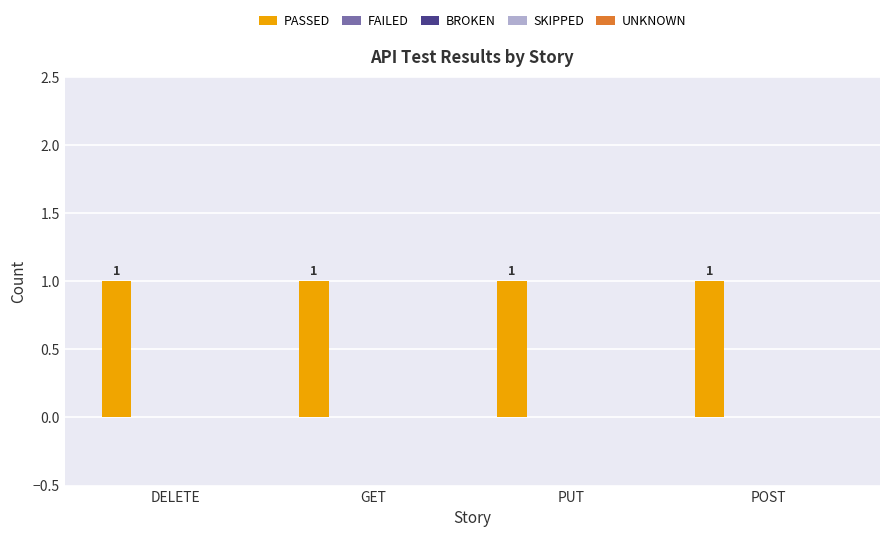

What is the label of the 3rd bar from the left?

PUT